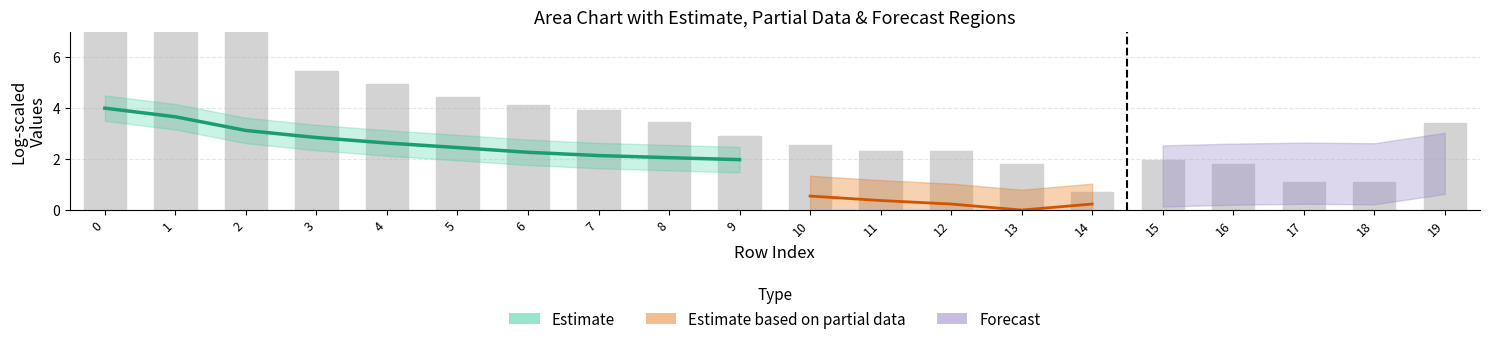

List the labels in order of value, largest first.

1, 0, 2, 3, 4, 5, 6, 7, 8, 19, 9, 10, 11, 12, 15, 13, 16, 17, 18, 14